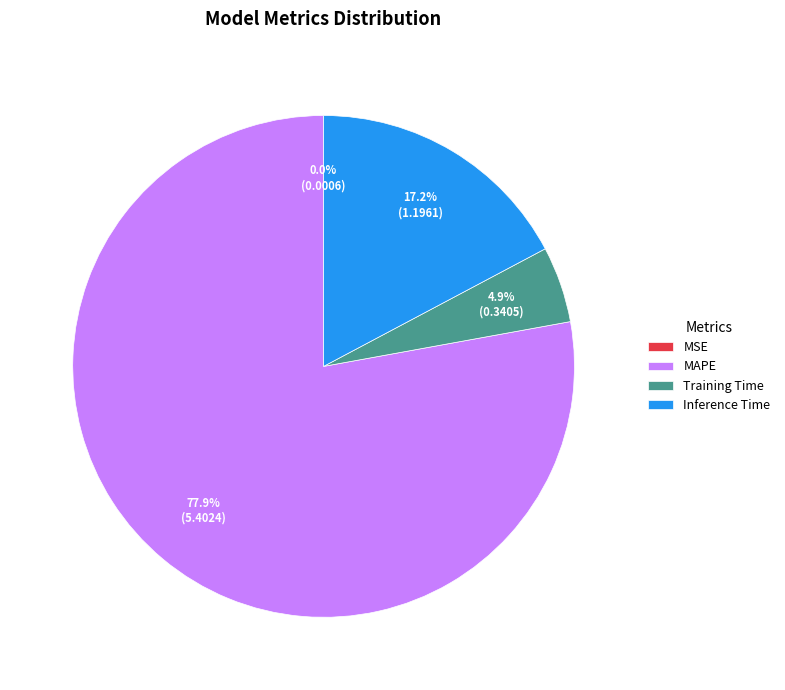

Is the sum of Training Time and MAPE greater than half?

Yes